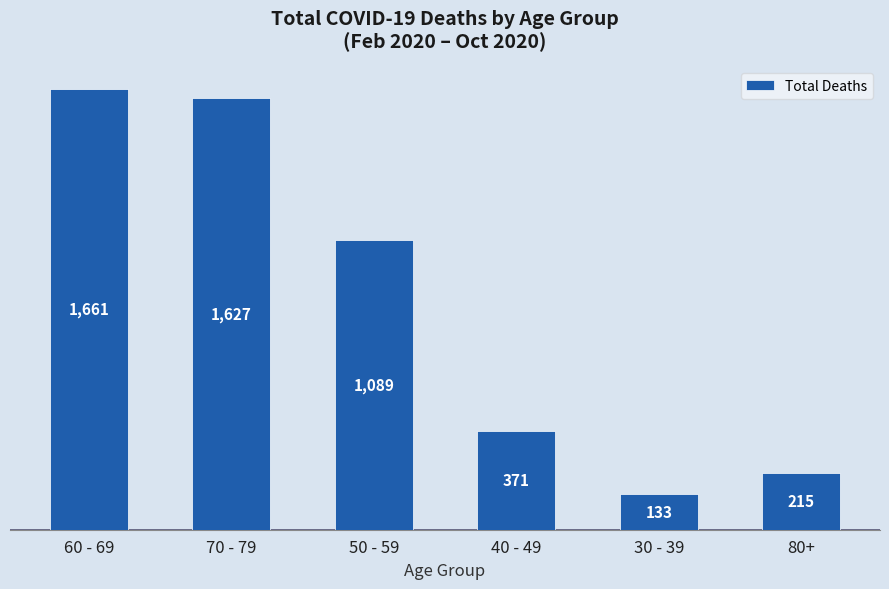

Reading left to right, list all the values displayed in this chart.

60 - 69=1661	70 - 79=1627	50 - 59=1089	40 - 49=371	30 - 39=133	80+=215